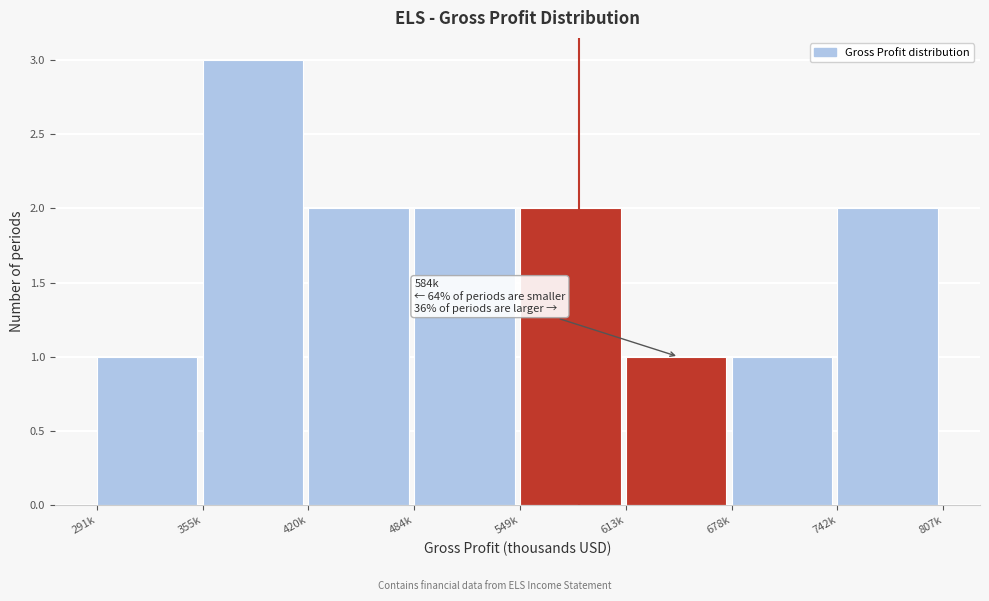

Reading left to right, extract all data points from this chart.

291k=1	355k=3	420k=2	484k=2	549k=2	613k=1	678k=1	742k=2